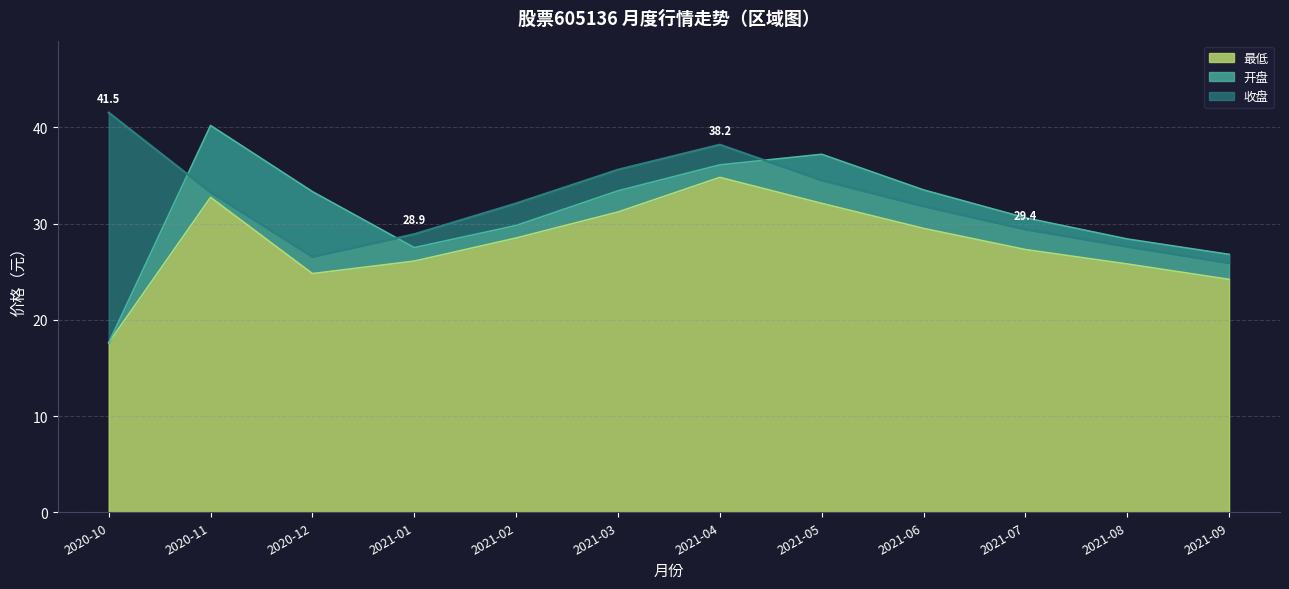

True or false: 开盘 and 收盘 cross at least once.

True